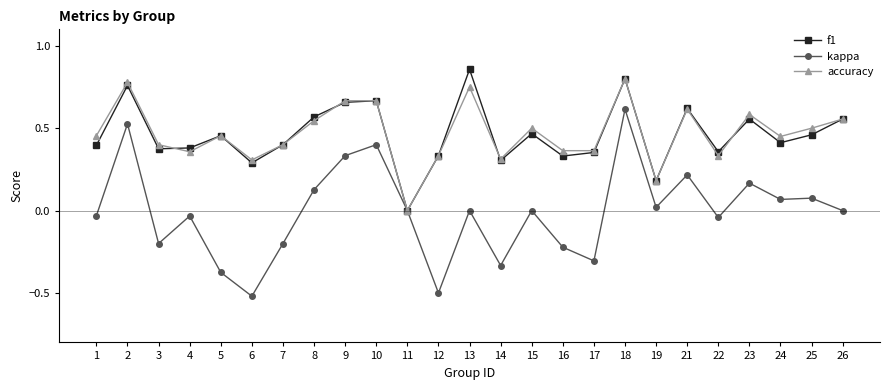

At which label is f1 closest to 0?

11